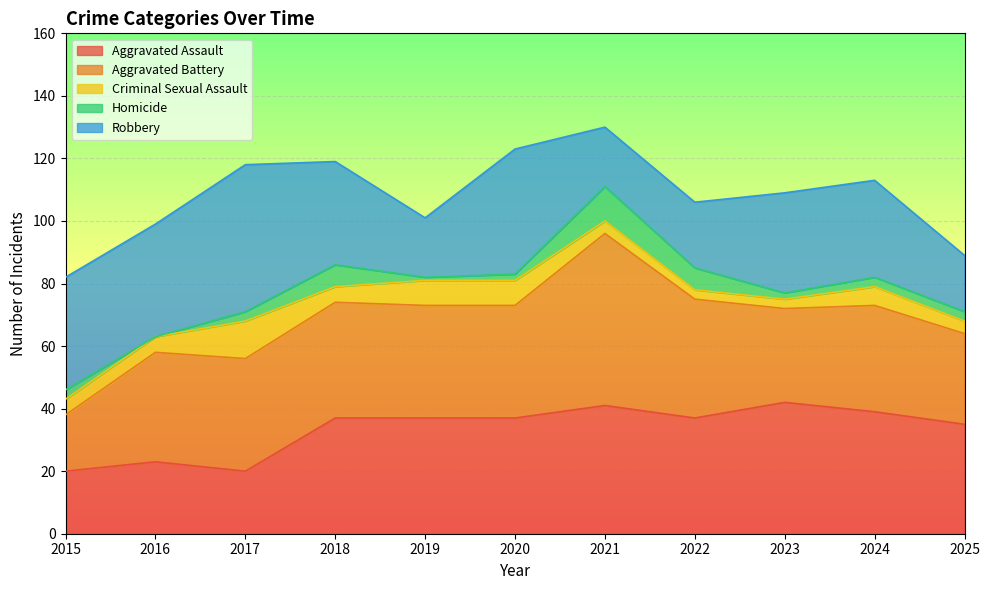

The Aggravated Assault series shows 34 at 2015. True or false?

False